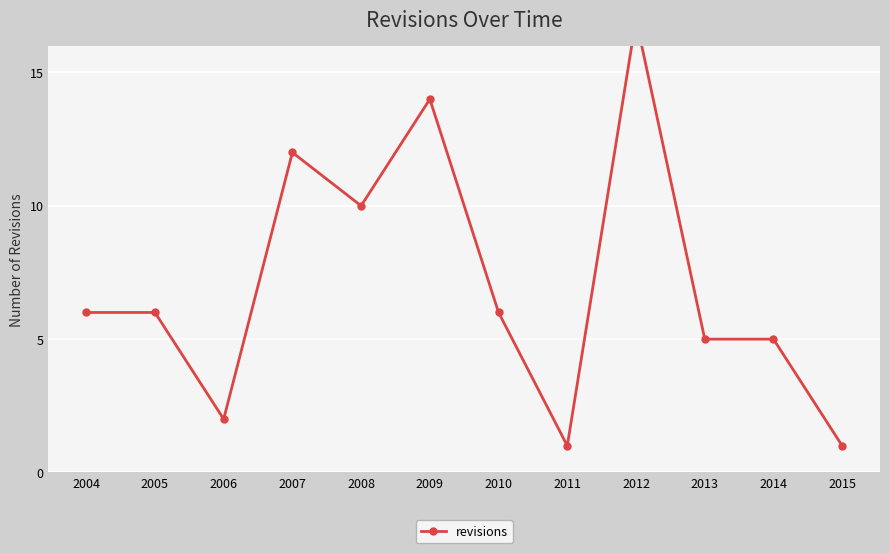

What is the greatest value displayed?

17